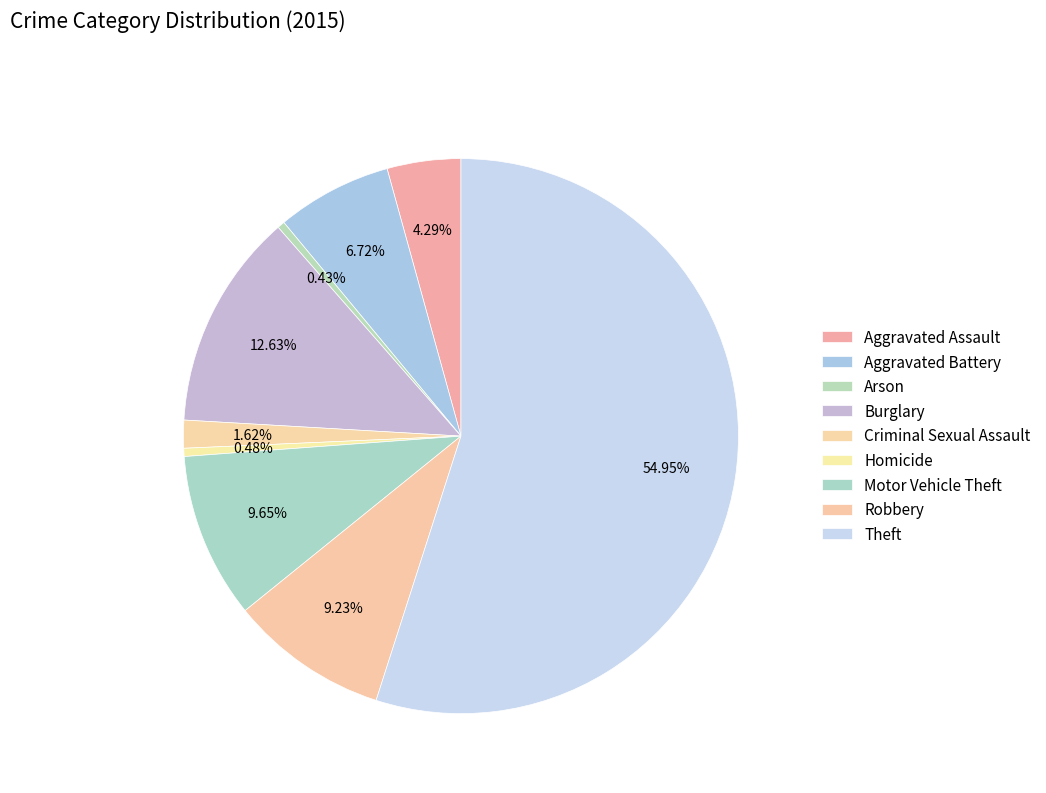

Count the number of slices in the pie.

9